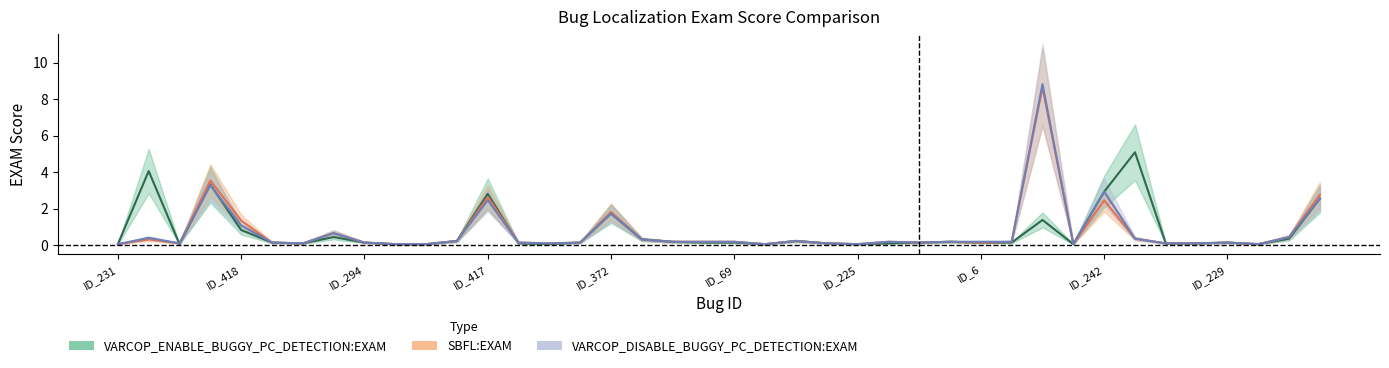

The VARCOP_DISABLE_BUGGY_PC_DETECTION:EXAM series shows 0.0 at ID_228. True or false?

False